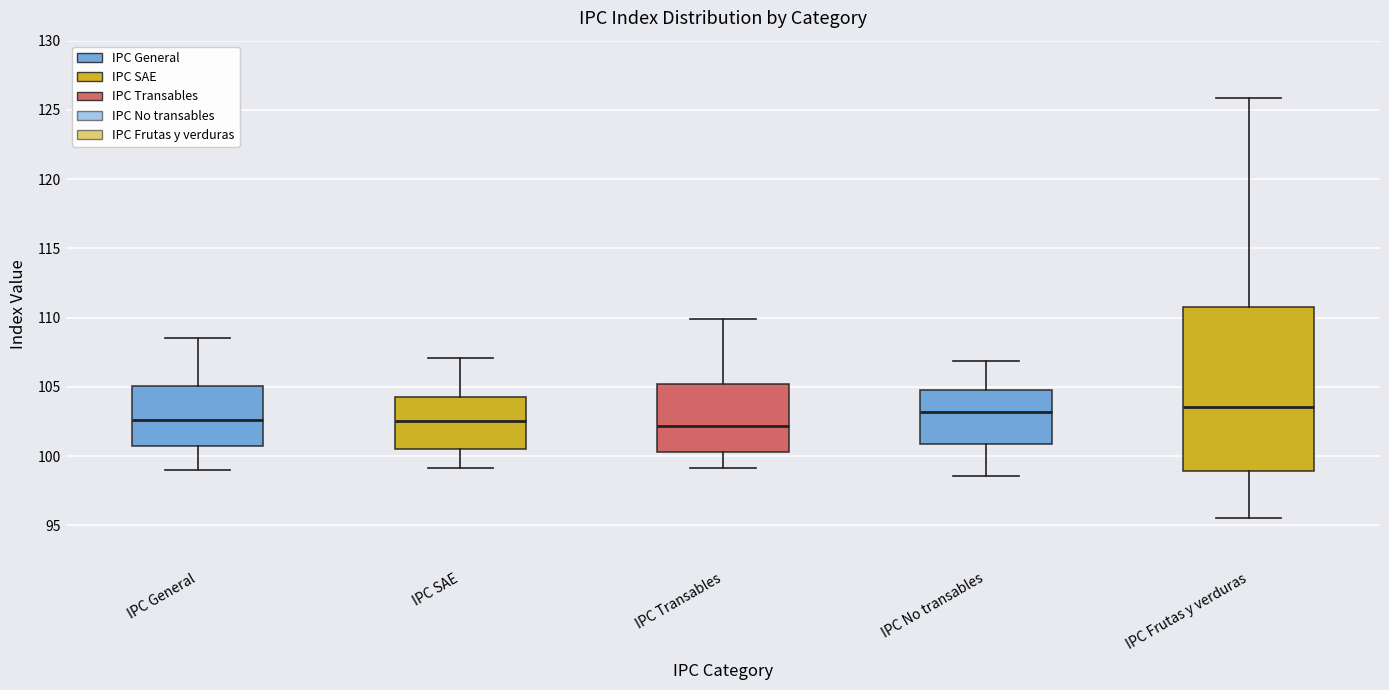

Reading left to right, transcribe this box plot: for each box, give where its median line is, the range the box spans, and where its two whiskers end, as read against the y-axis. The values are not printed on the chart, so give them approximately, as read against the axis.

IPC General: median 102.5, box 100.5 to 105.0, whiskers 99.0 to 108.5
IPC SAE: median 102.5, box 100.5 to 104.0, whiskers 99.0 to 107.0
IPC Transables: median 102.0, box 100.5 to 105.0, whiskers 99.0 to 110.0
IPC No transables: median 103.0, box 101.0 to 105.0, whiskers 98.5 to 107.0
IPC Frutas y verduras: median 103.5, box 99.0 to 111.0, whiskers 95.5 to 126.0